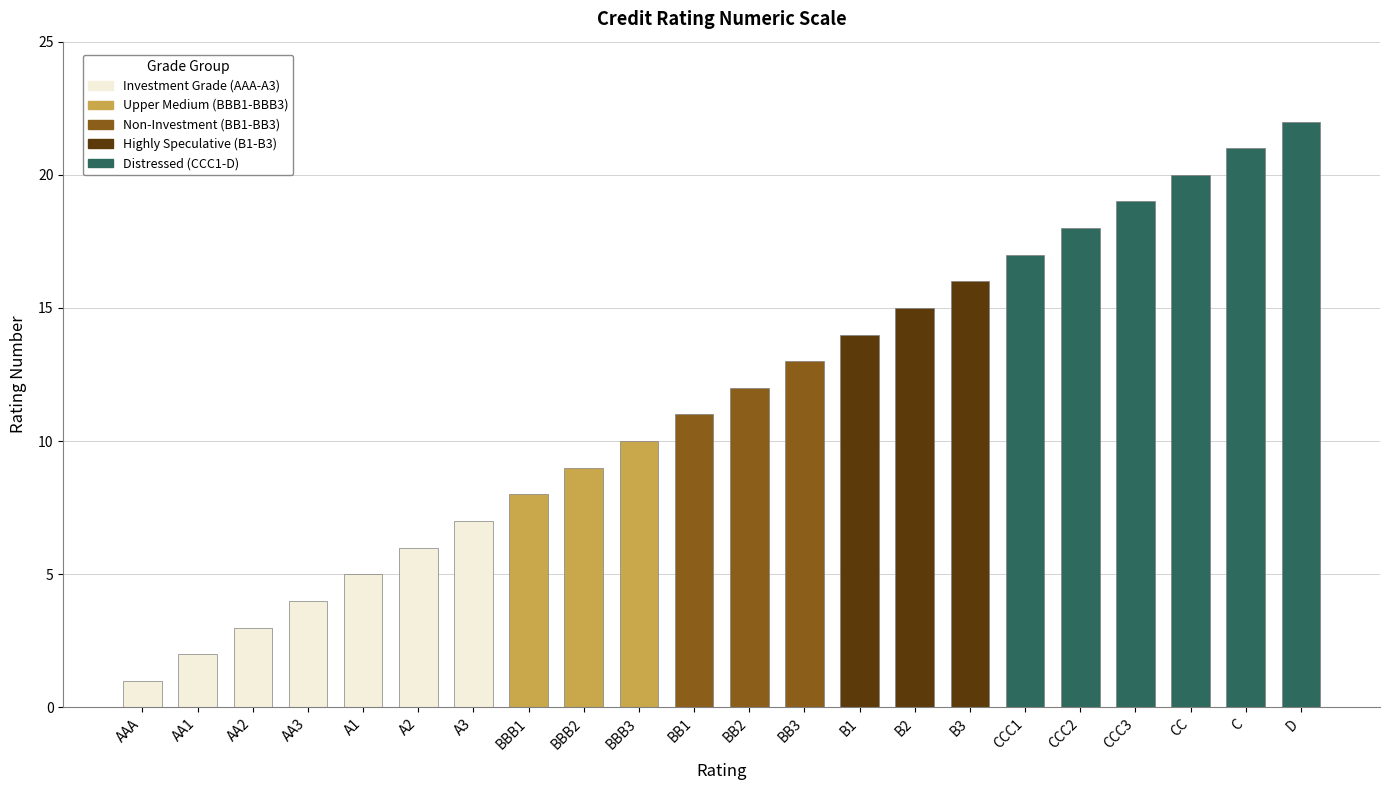

Which label corresponds to the largest value in the chart?

D